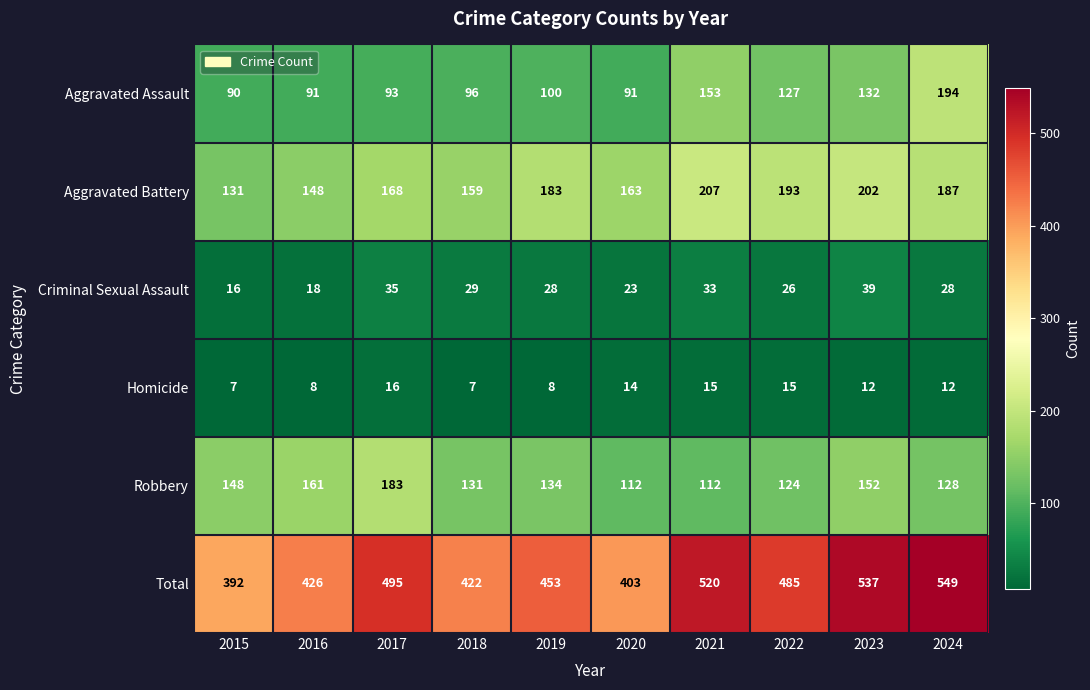

What is the minimum value shown in the chart?

7